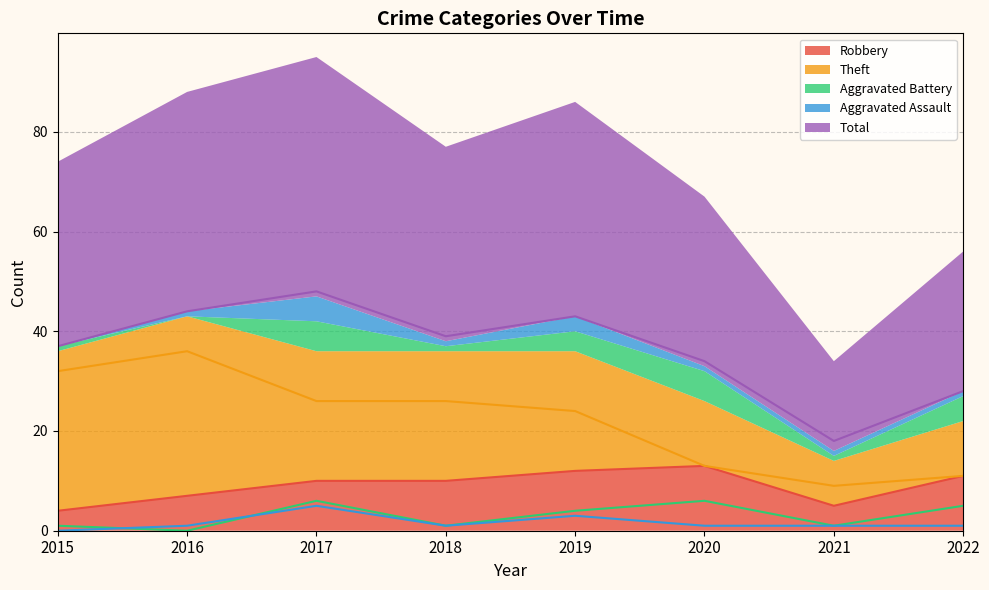

List the series in order of their peak value, highest first.

Total, Theft, Robbery, Aggravated Battery, Aggravated Assault